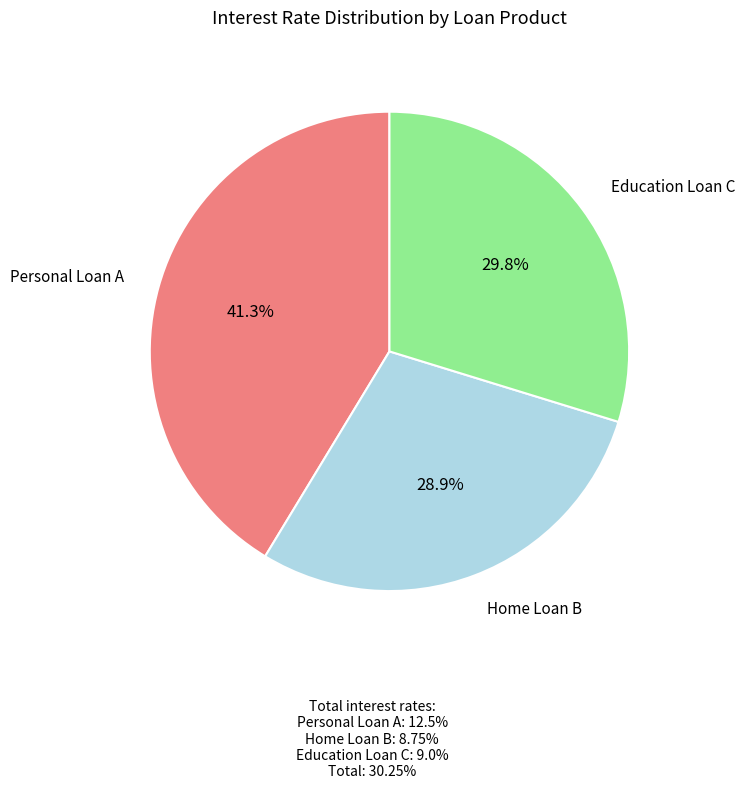

Is there a majority slice in this chart?

No